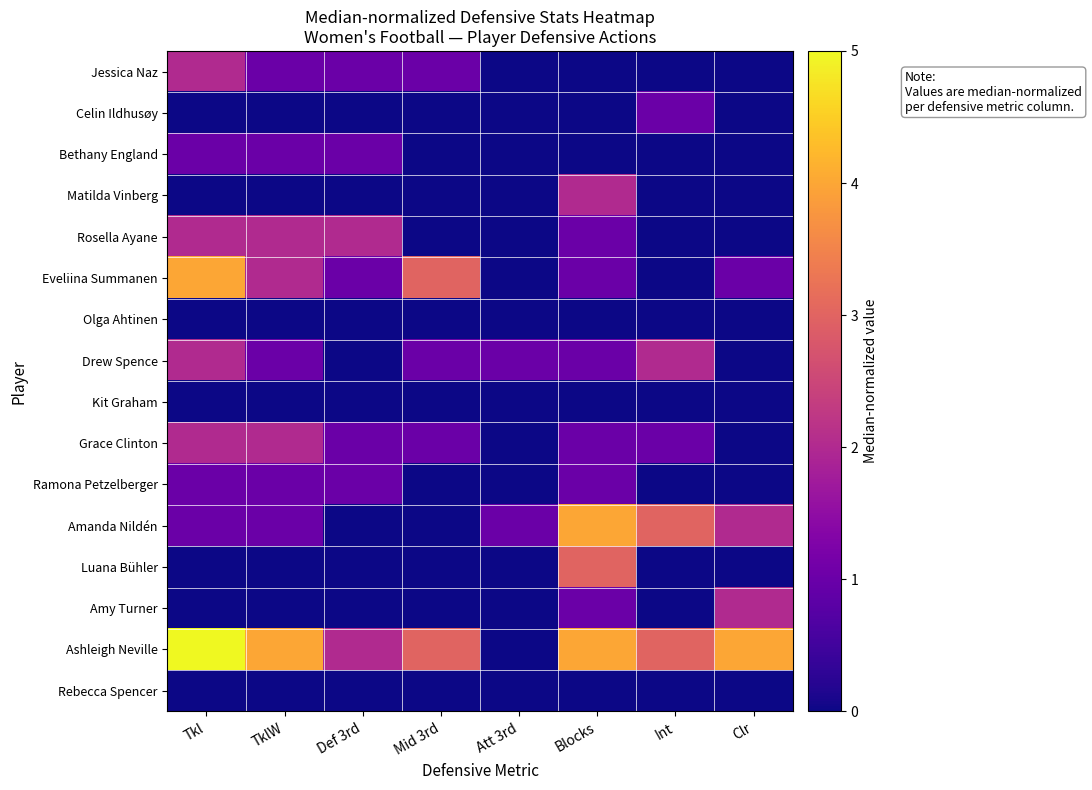

What is the spread (max minus min) of values at Clr?

4